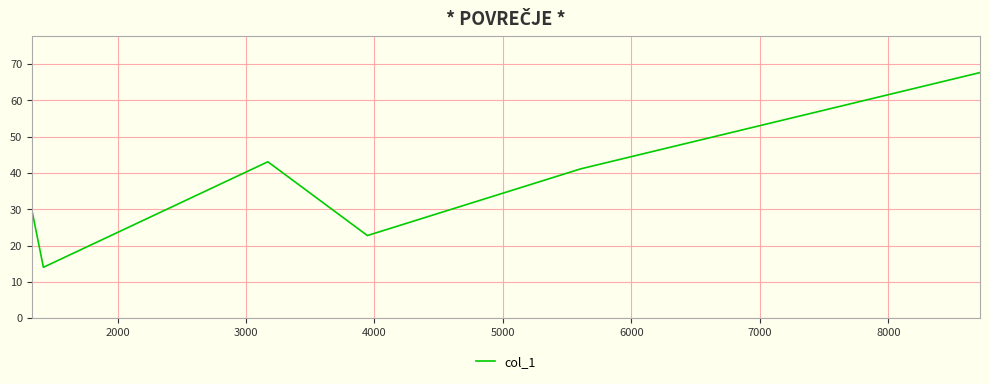

Does the chart display data point markers on the line(s)?

No